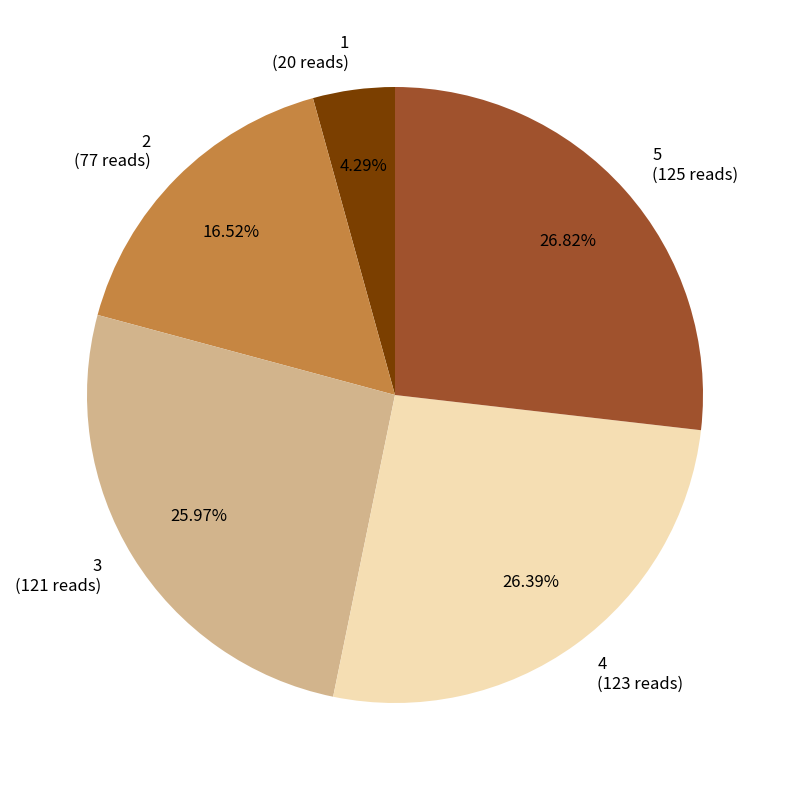

What percentage is the 1 slice, to the nearest percent?

4%